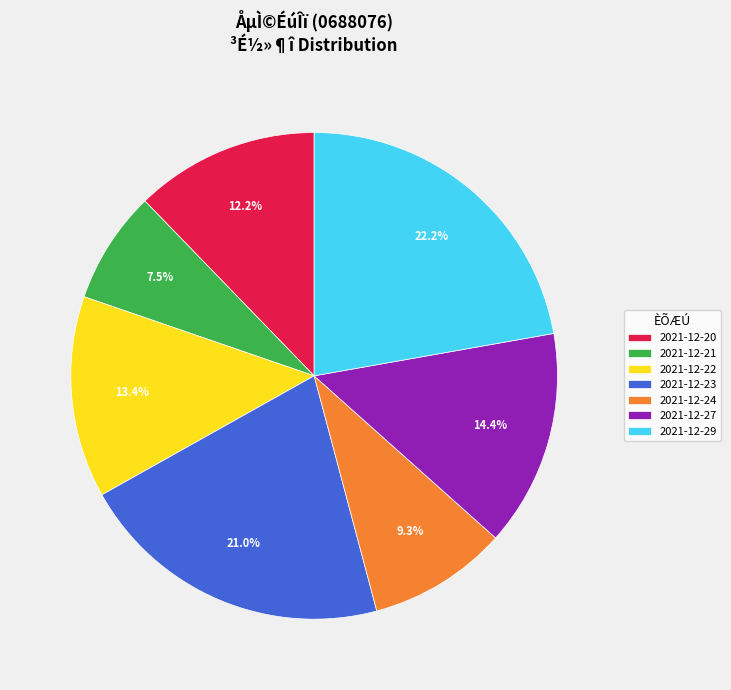

Is 2021-12-29 the majority of the pie?

No